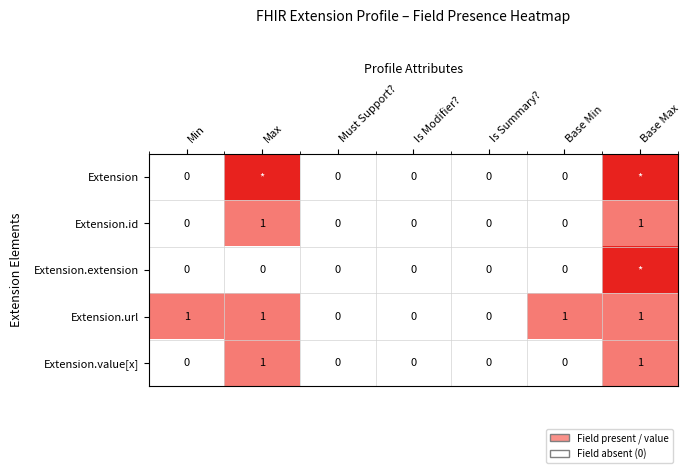

Which has a higher value, Min or Base Max?

Base Max